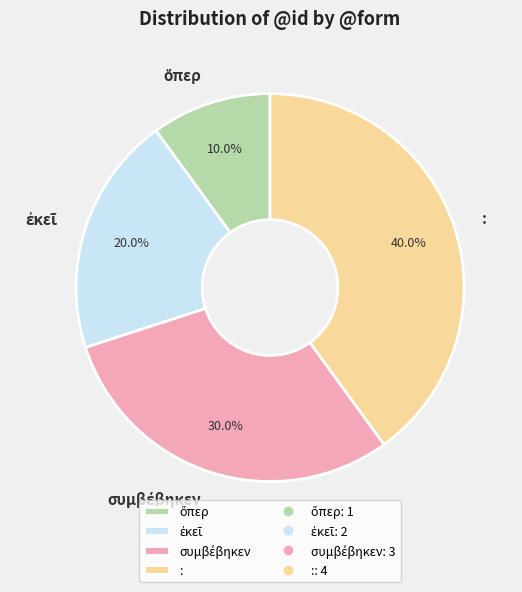

Does any single category account for the majority?

No